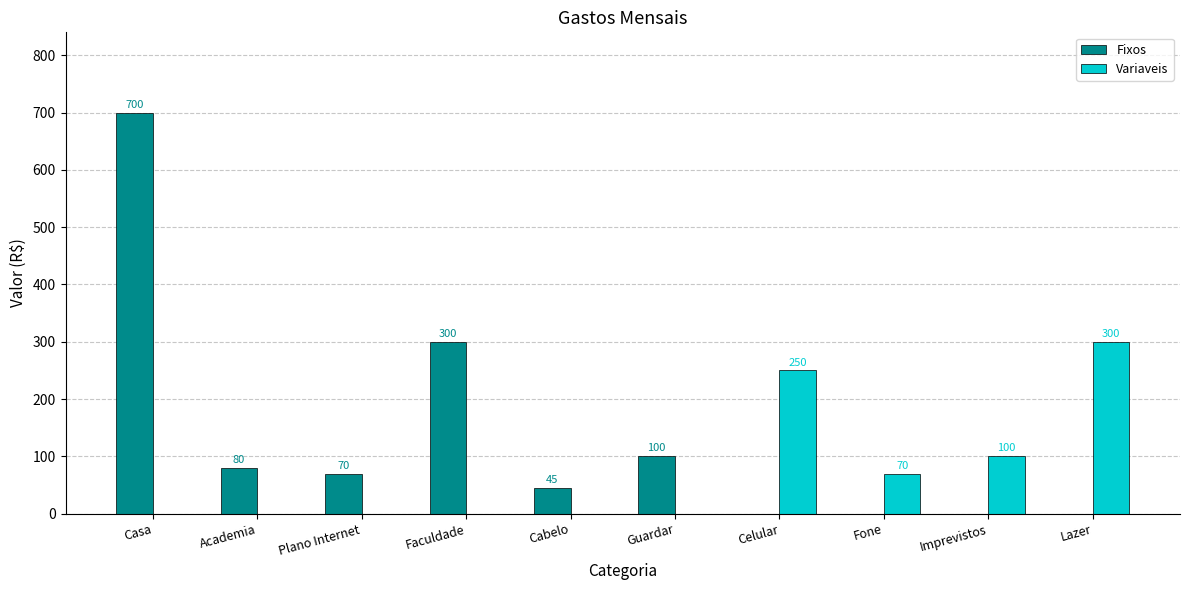

How many groups of bars are there?

10